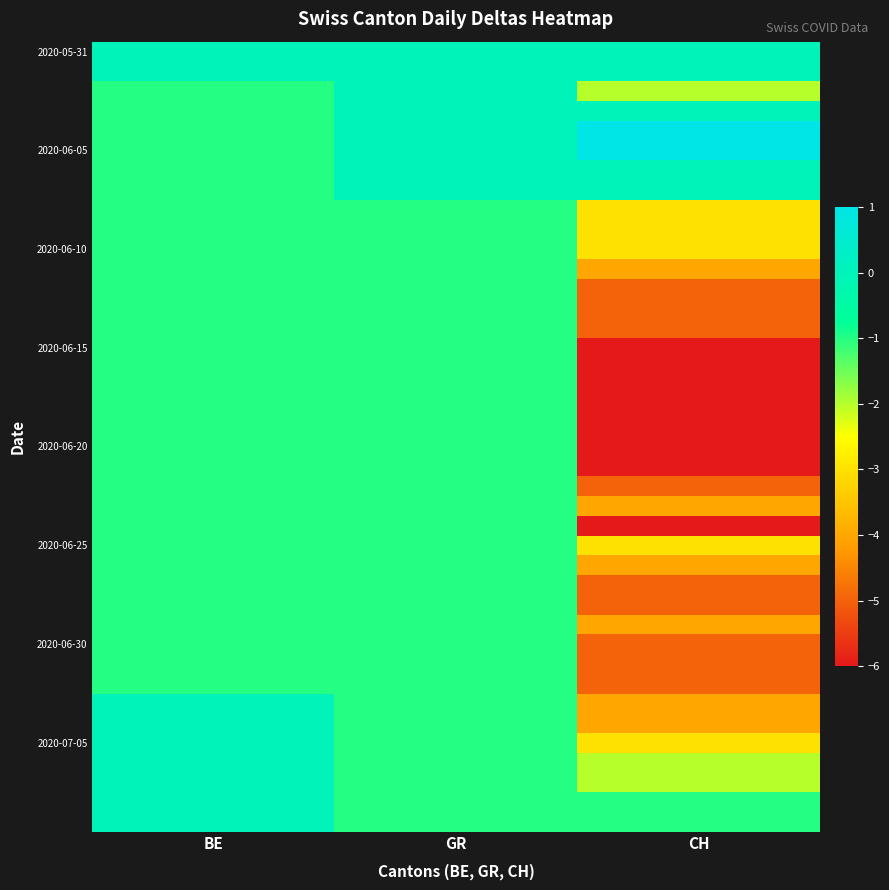

At which category is the sum across all series the highest?

BE